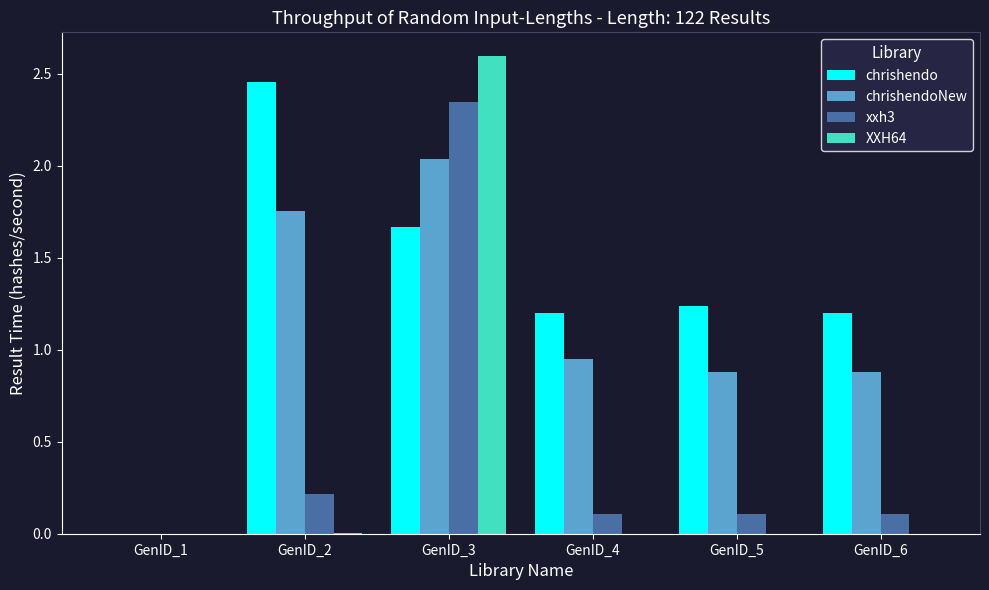

The value of XXH64 at GenID_3 is 1.7. True or false?

False